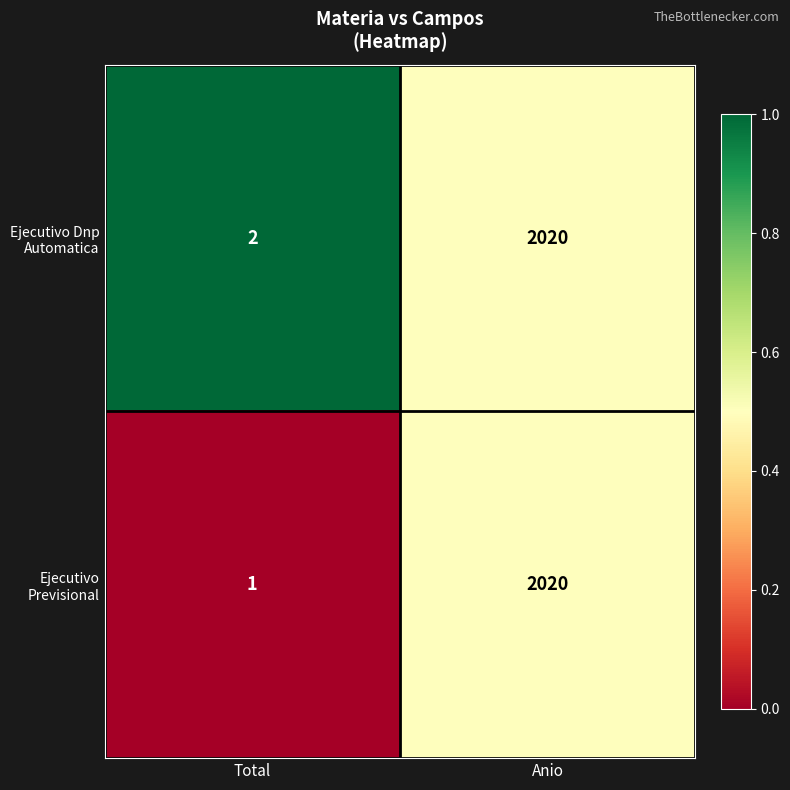

Reading right to left, list all the values displayed in this chart.

Ejecutivo Dnp Automatica: 2020	2
Ejecutivo Previsional: 2020	1